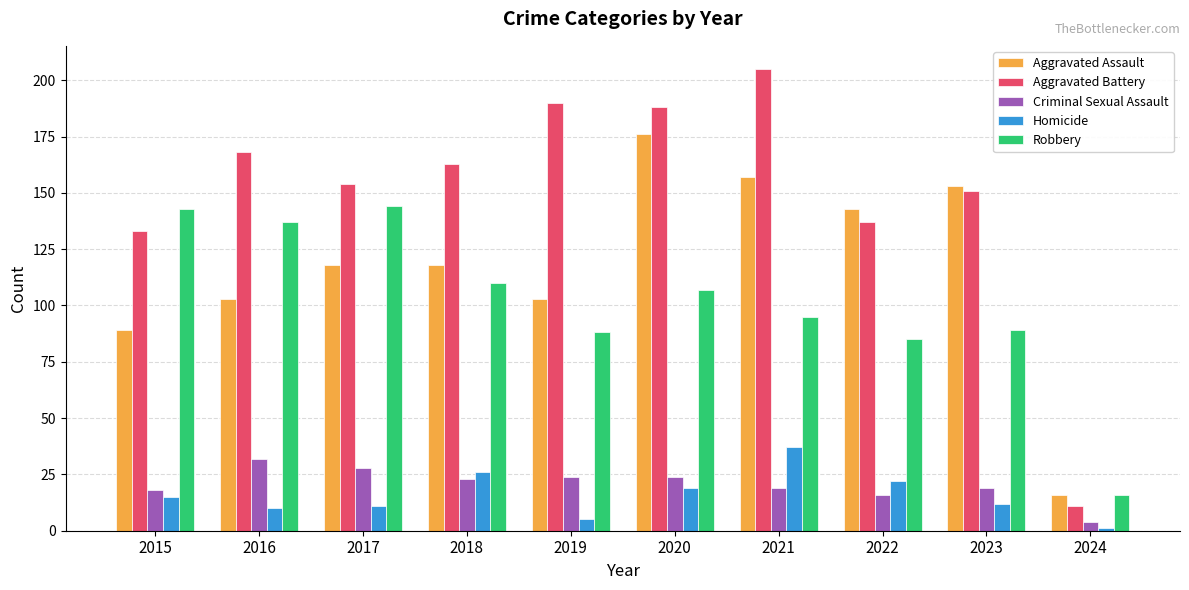

Reading left to right, transcribe all the data shown in this chart.

Aggravated Assault: 89	103	118	118	103	176	157	143	153	16
Aggravated Battery: 133	168	154	163	190	188	205	137	151	11
Criminal Sexual Assault: 18	32	28	23	24	24	19	16	19	4
Homicide: 15	10	11	26	5	19	37	22	12	1
Robbery: 143	137	144	110	88	107	95	85	89	16